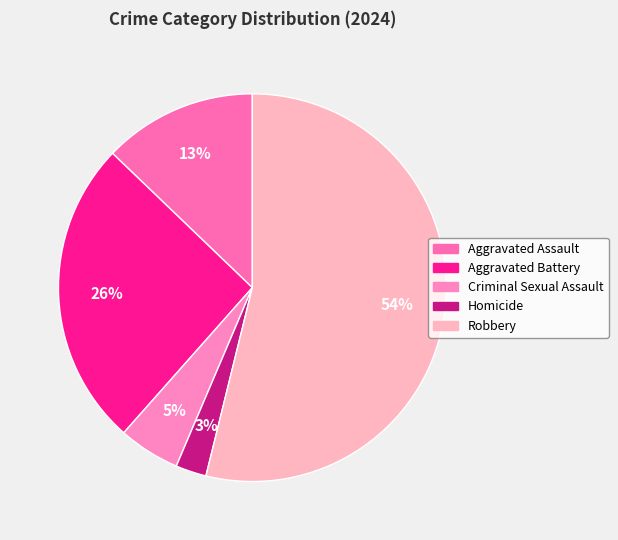

Is it true that Homicide is 3% of the pie?

True